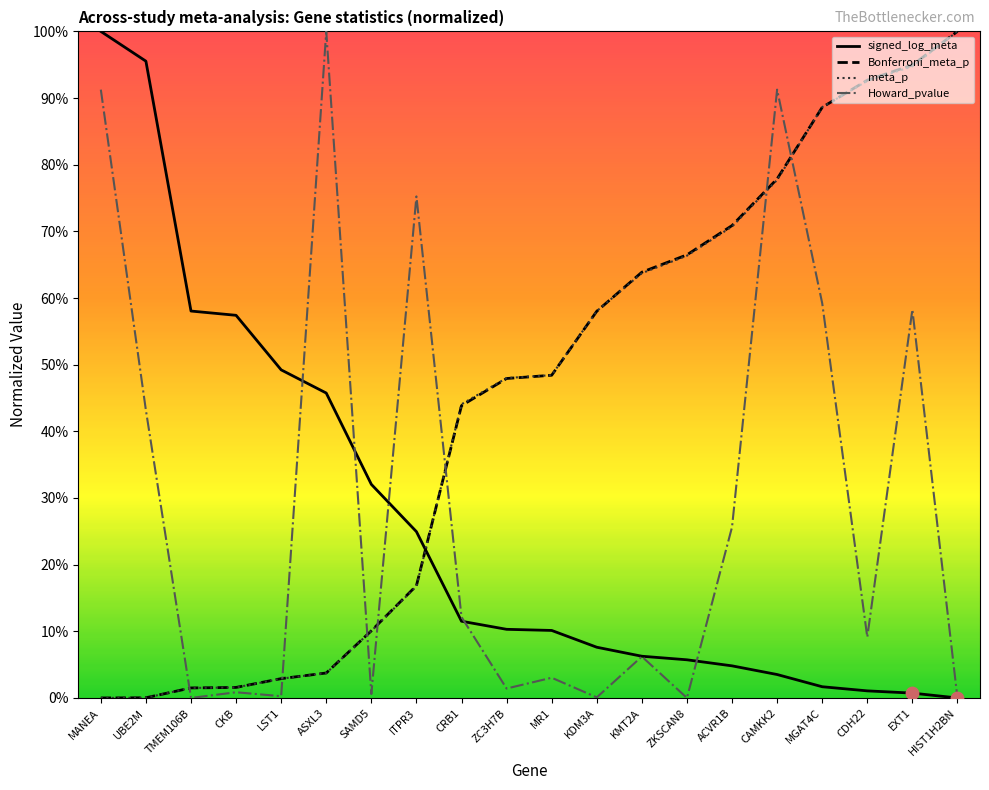

What is the total value across all series at MANEA?

1.9